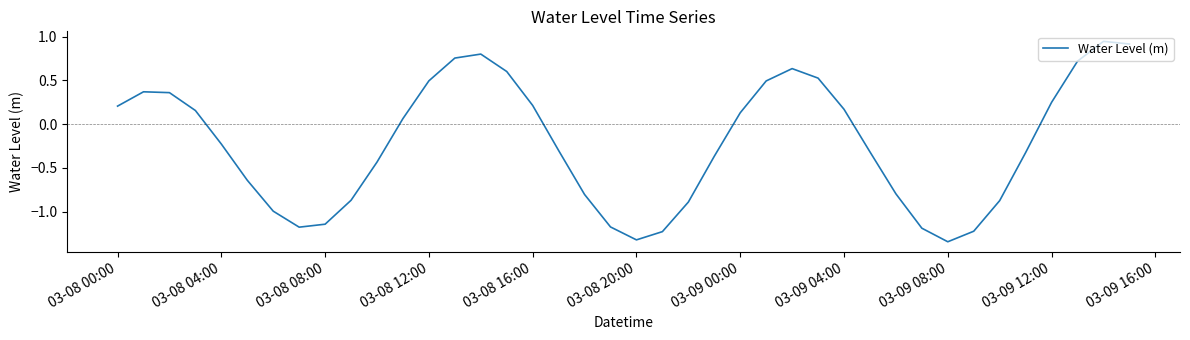

What is the difference between the maximum and minimum values?

2.3